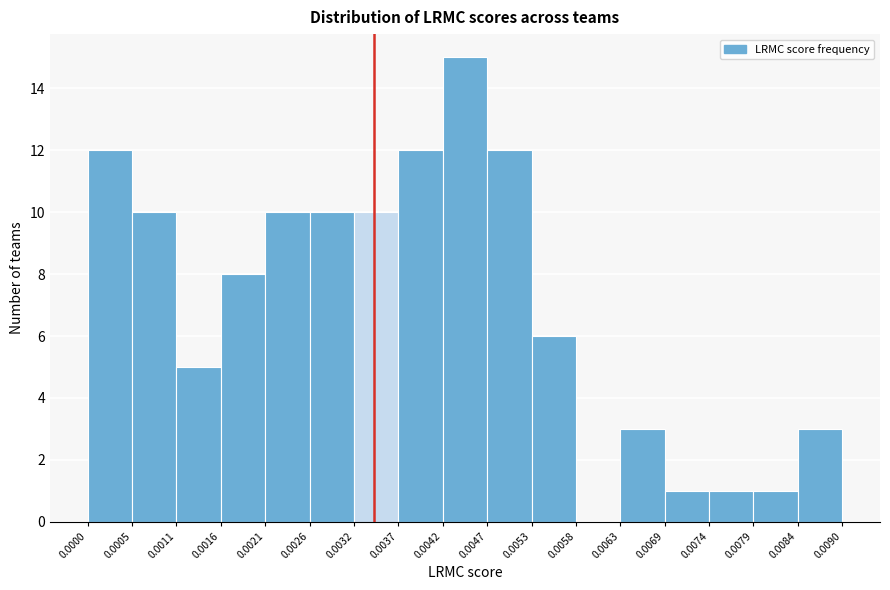

Over which range of the x-axis is the bar tallest?

0.0042 to 0.0047